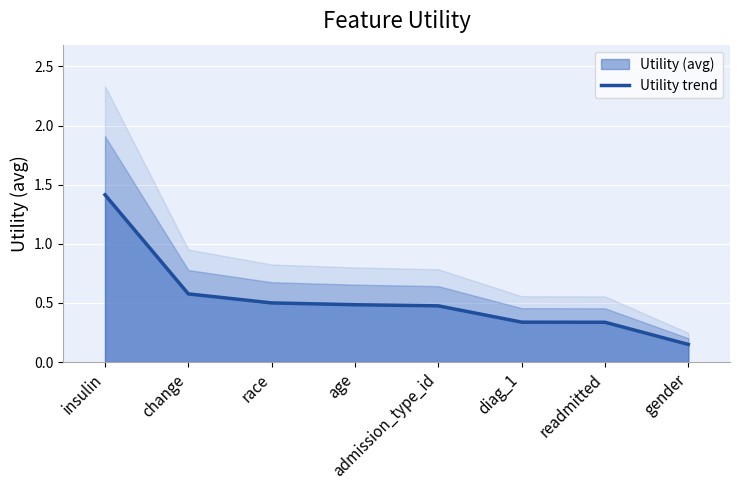

What is the label of the 2nd point from the left?

change